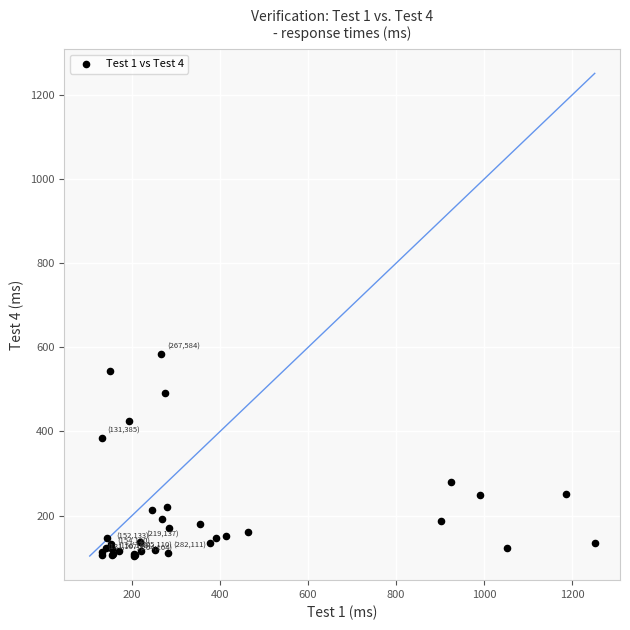

What Y value in the scatter plot is closest to 344?

385